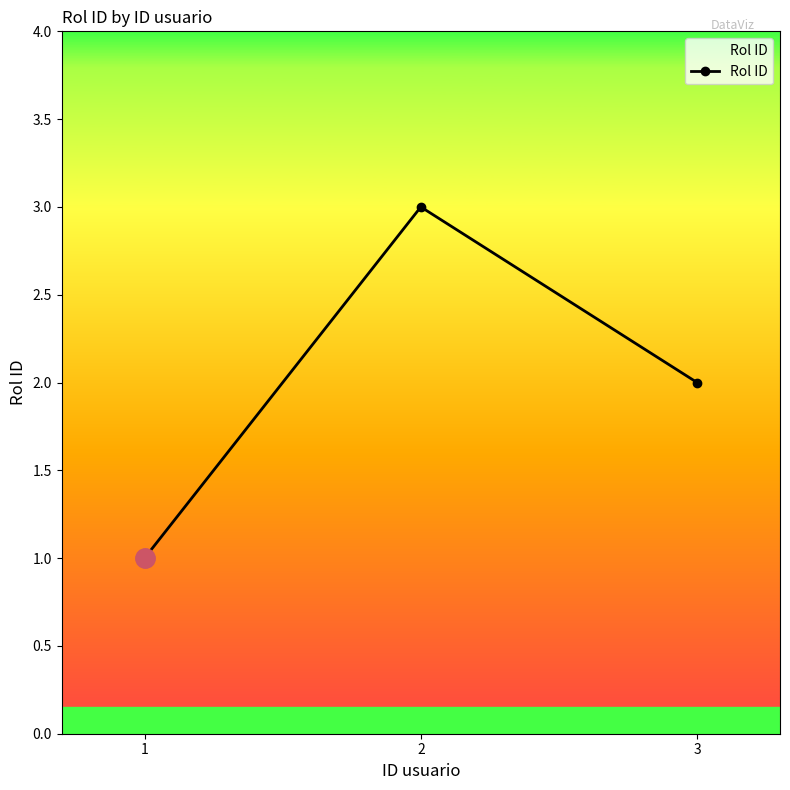

What is the sum of the values at 1 and 2?

4